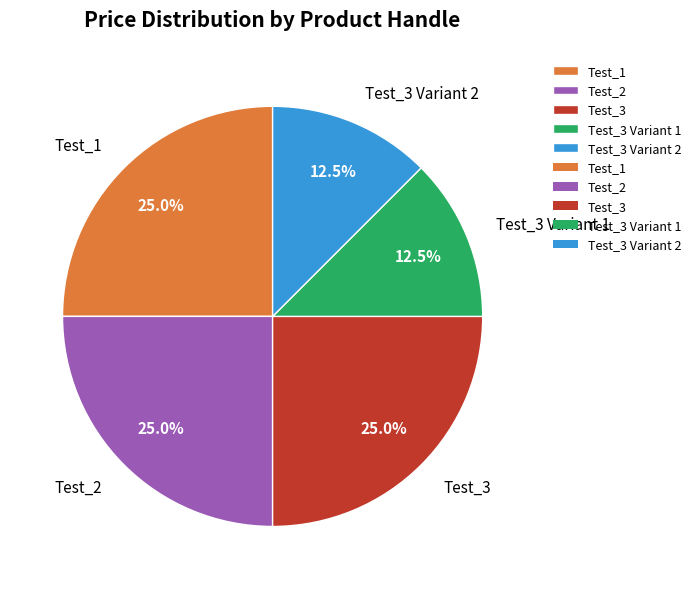

Does any single category account for the majority?

No